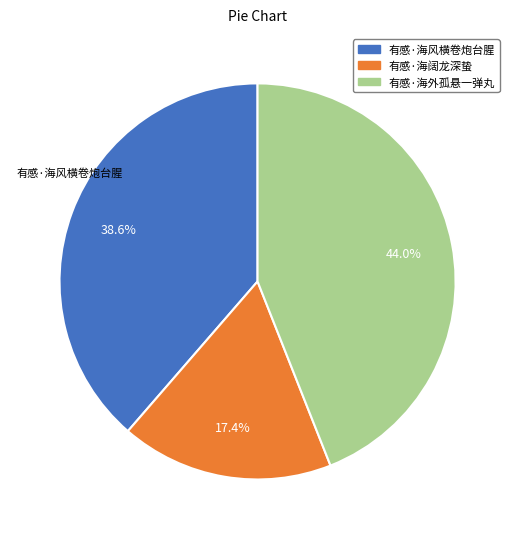

True or false: 有感·海外孤悬一弹丸 accounts for 59% of the total.

False